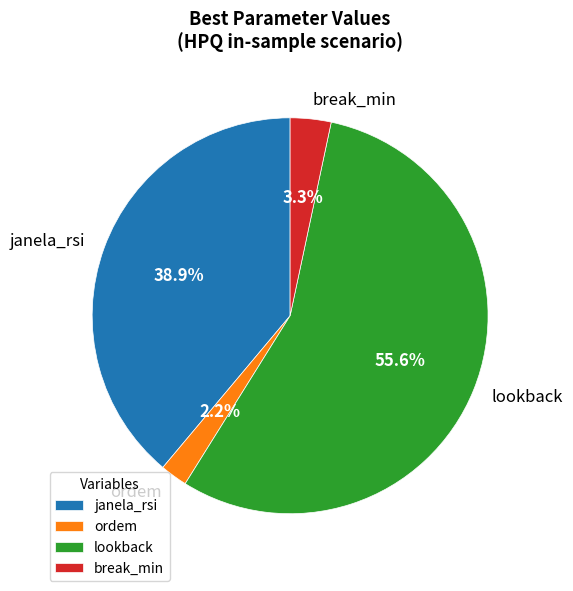

What is the largest slice in the pie chart?

lookback